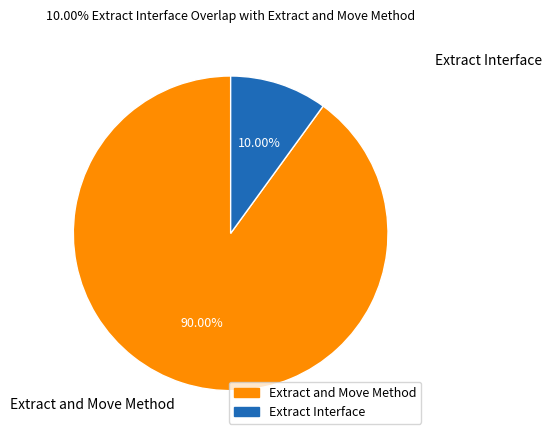

The Extract and Move Method slice represents 99% of the pie. True or false?

False